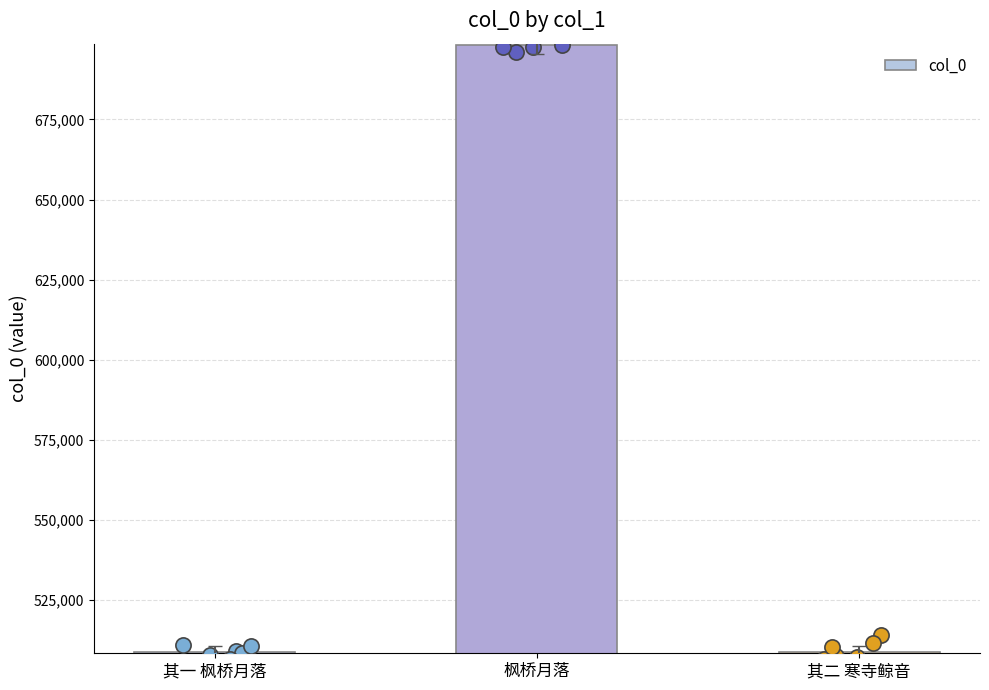

Approximately how many times larger is the value at 其二 寒寺鲸音 compared to 枫桥月落?

0.7